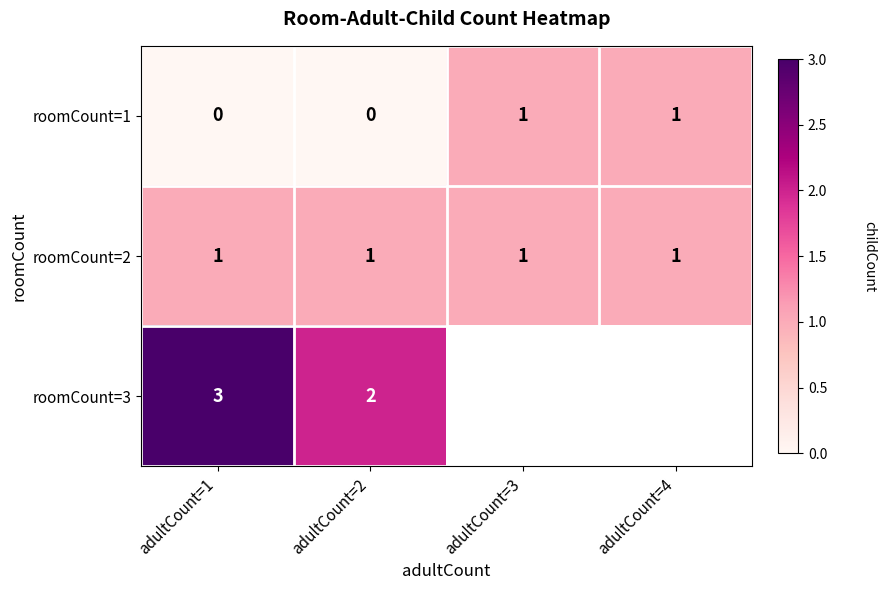

Rank the series at adultCount=2 from highest to lowest value.

roomCount=3, roomCount=2, roomCount=1